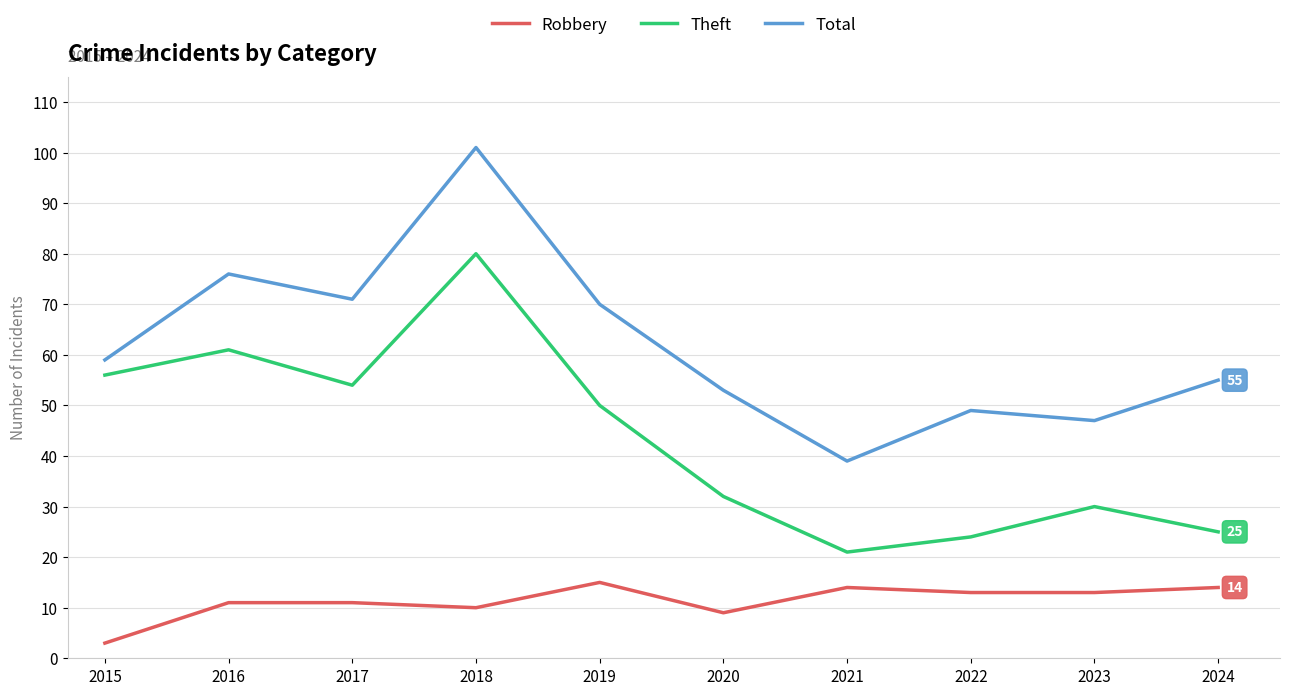

List the series in order of their overall mean, highest first.

Total, Theft, Robbery